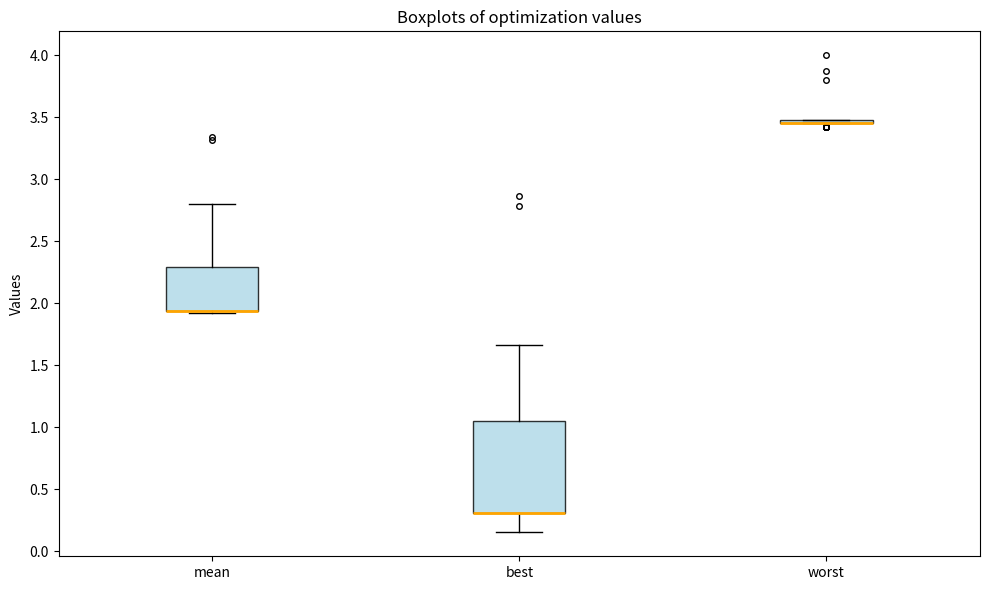

Where is the upper edge of the box for mean on the y-axis? The values are not printed on the chart, so give them approximately, as read against the axis.

2.30